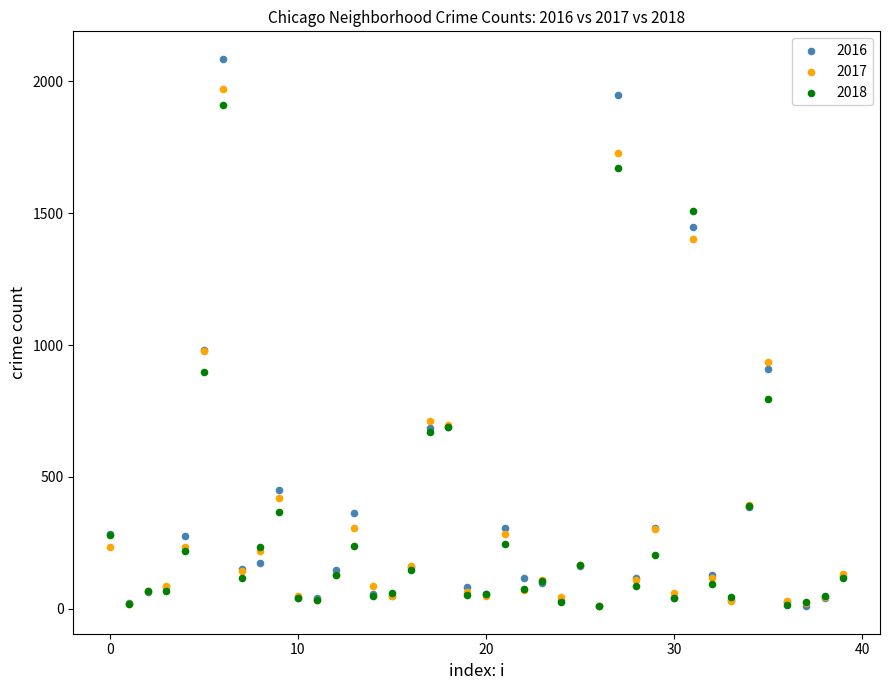

What are all the series names shown in the legend?

2016, 2017, 2018